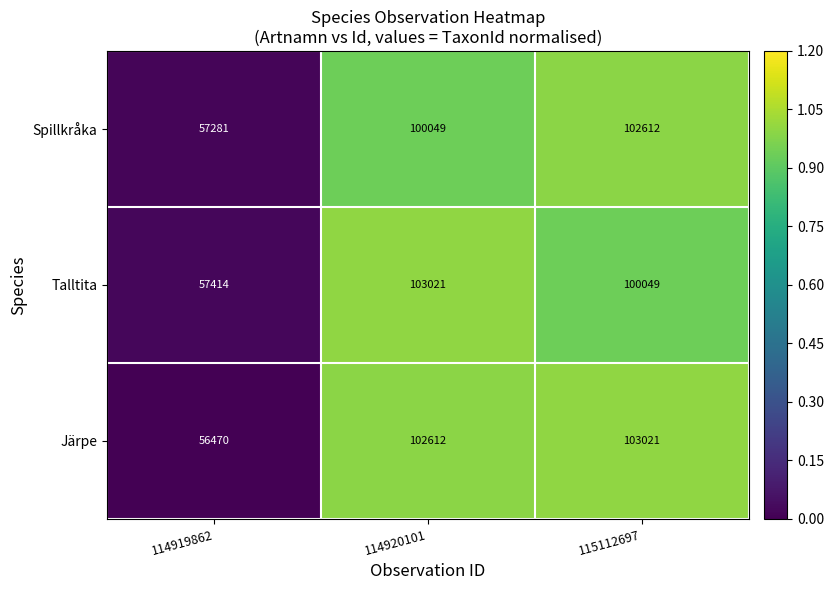

List the series in order of their overall mean, lowest first.

Spillkråka, Talltita, Järpe